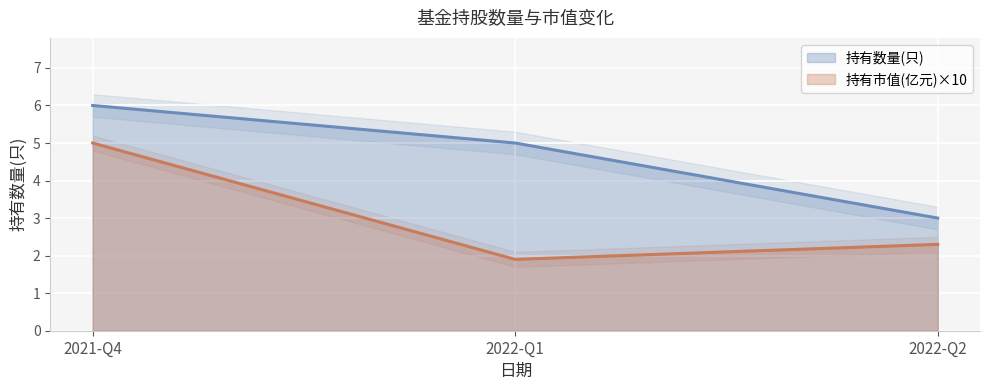

Which label corresponds to the smallest value in the chart?

2022-Q1